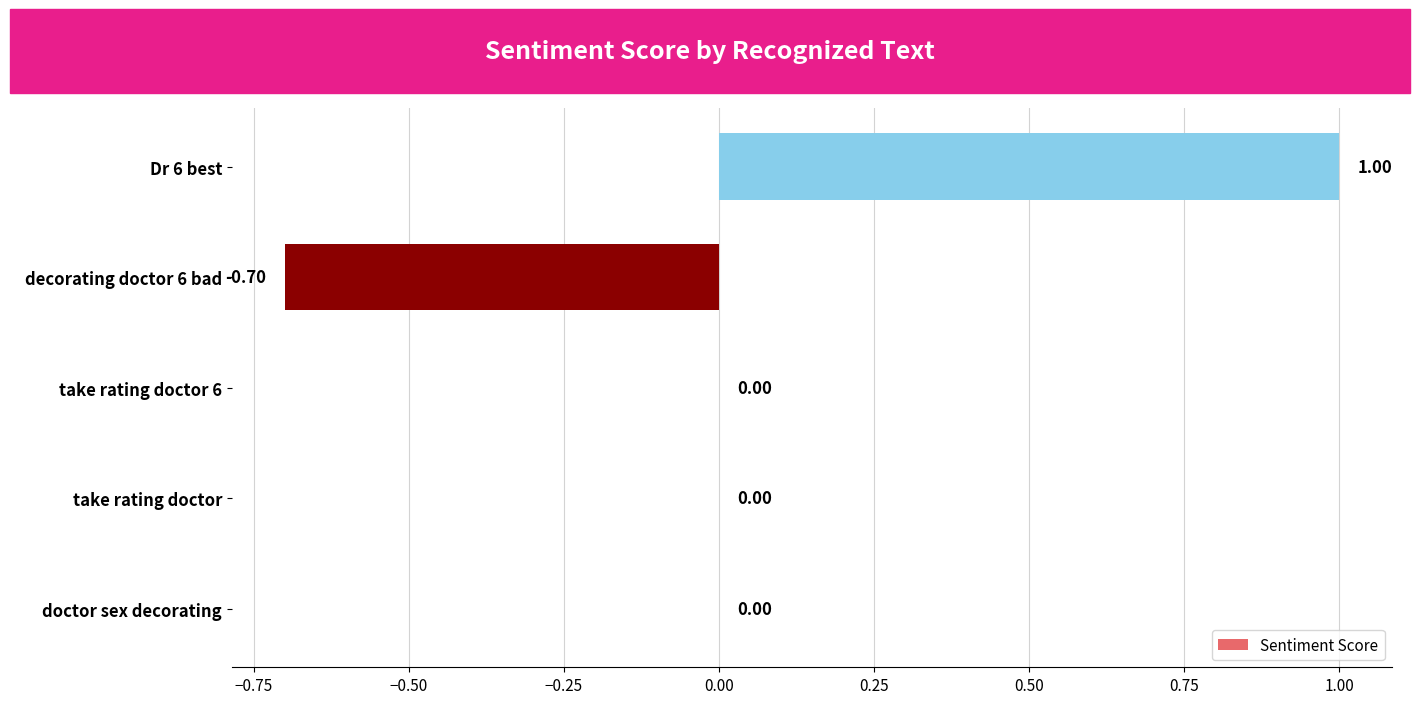

How many categories are shown in the chart?

5